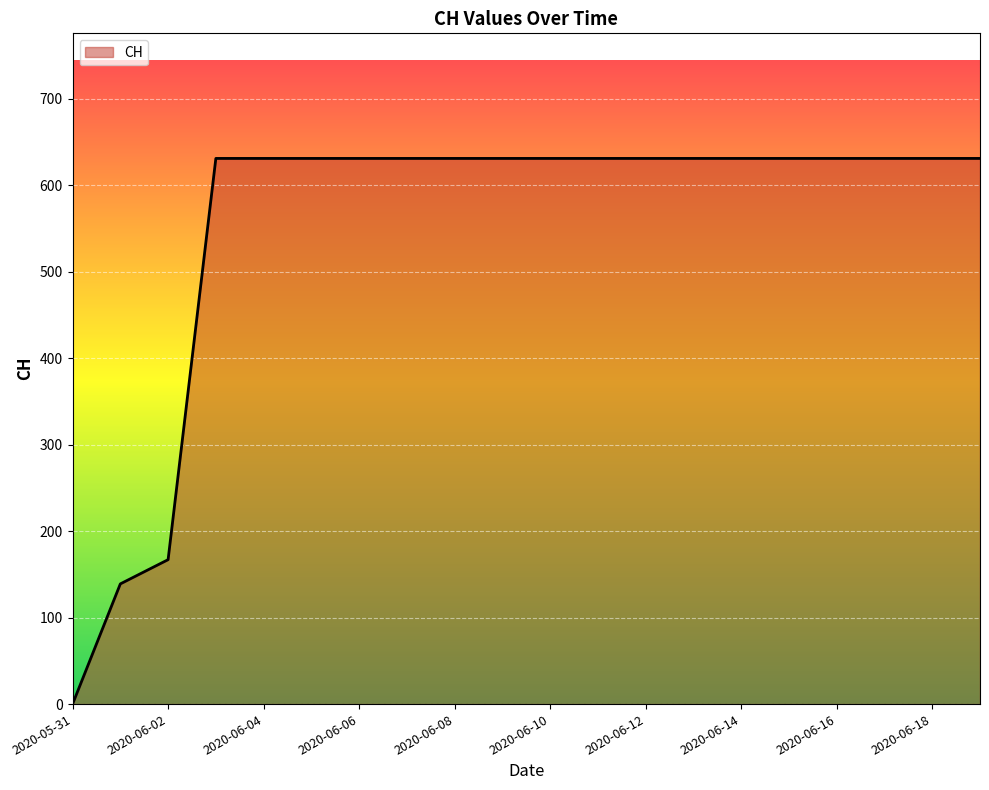

What is the maximum value shown in the chart?

631